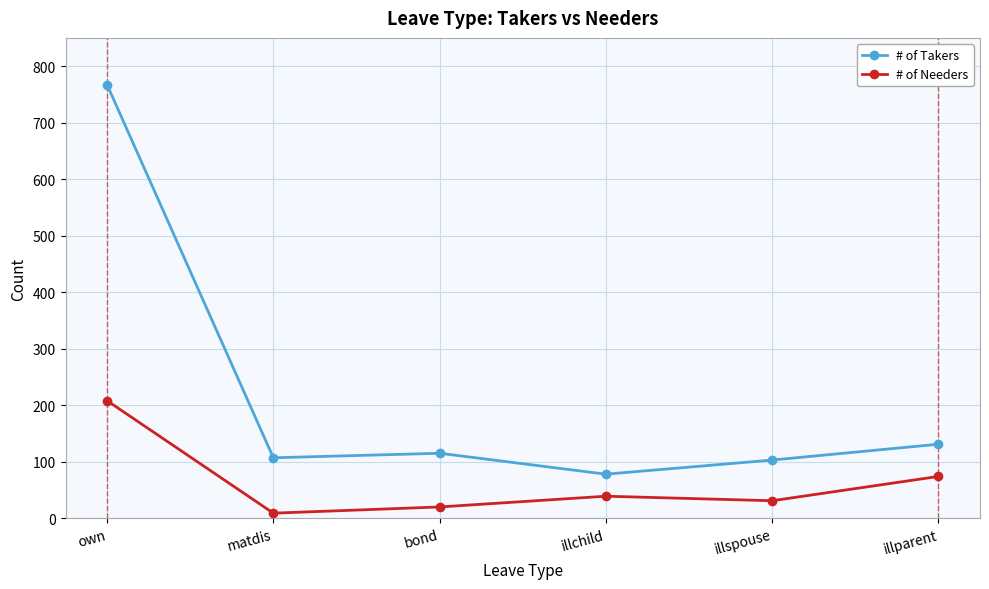

Where is # of Takers nearest to the value 422?

illparent